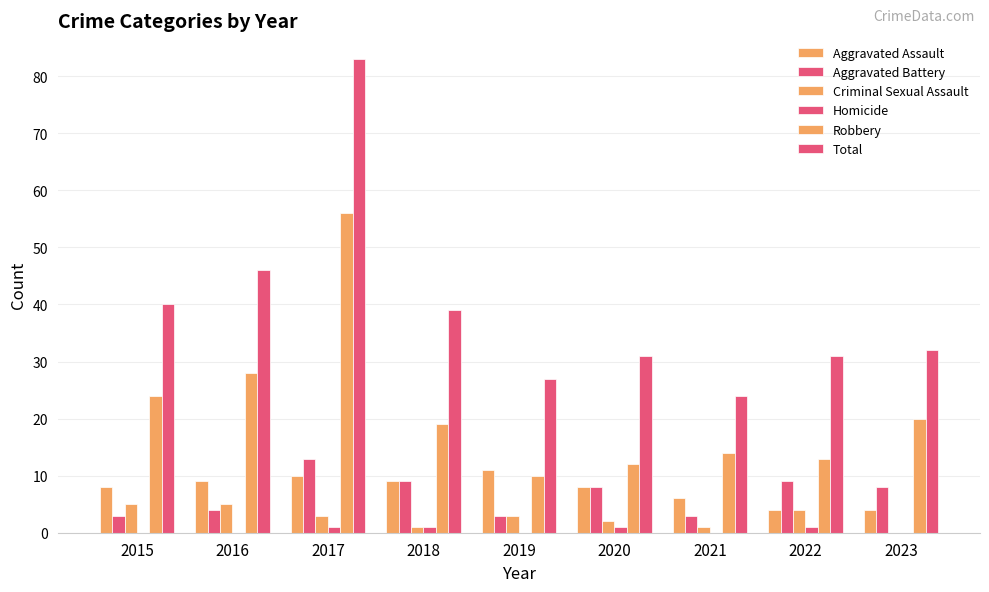

How many groups of bars are there?

9